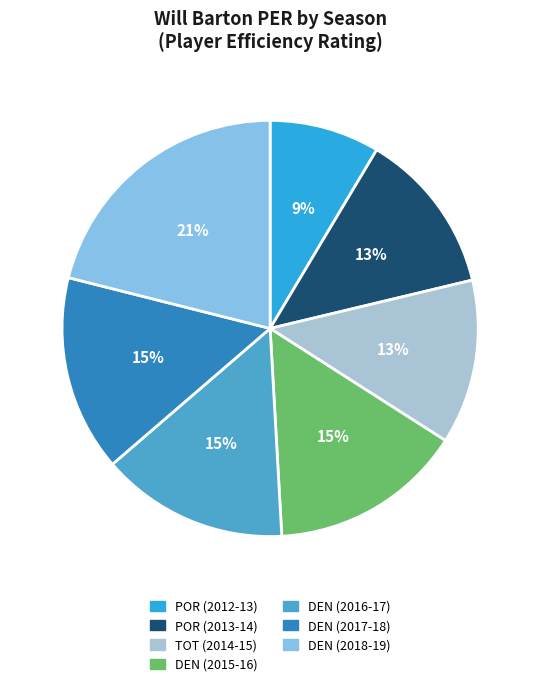

Is it true that TOT (2014-15) is 13% of the pie?

True